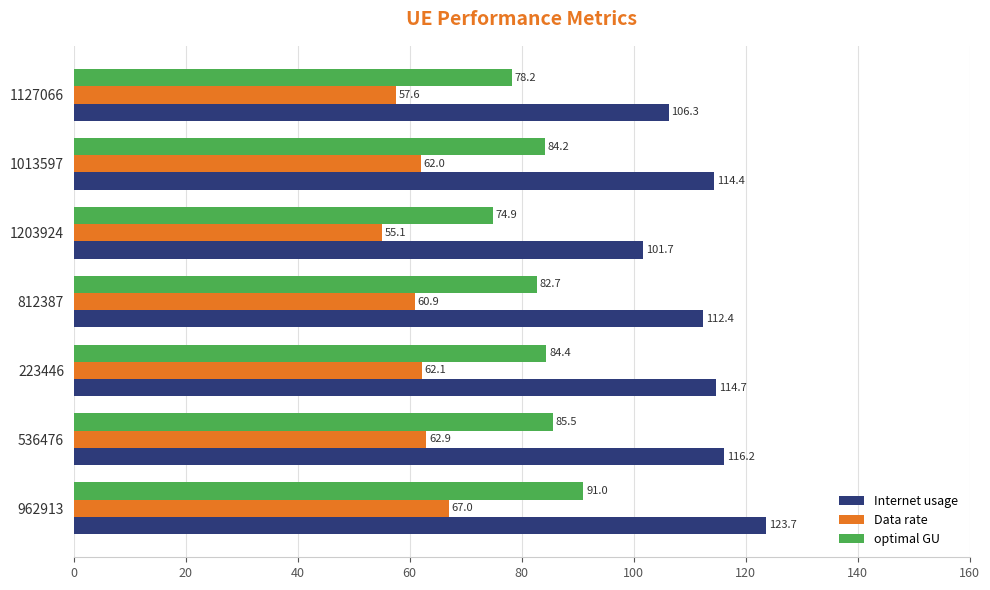

Rank the series at 962913 from highest to lowest value.

Internet usage, optimal GU, Data rate